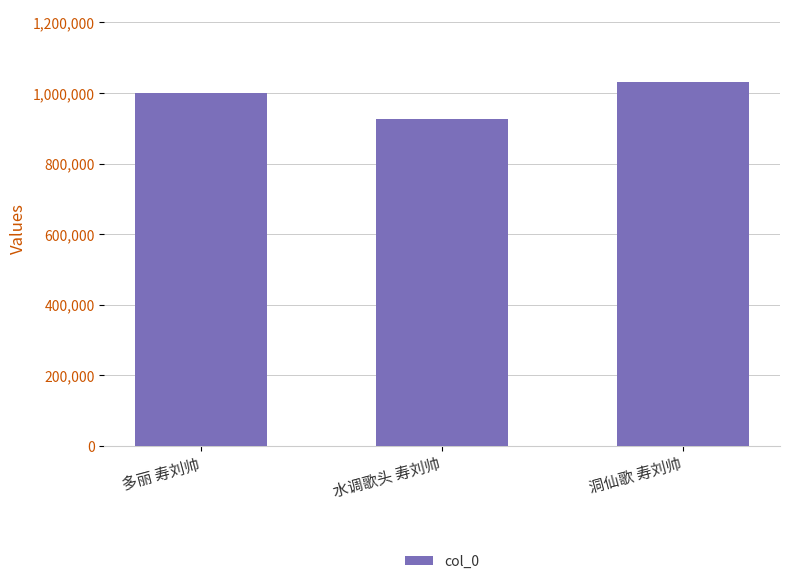

How many bars are there in total?

3